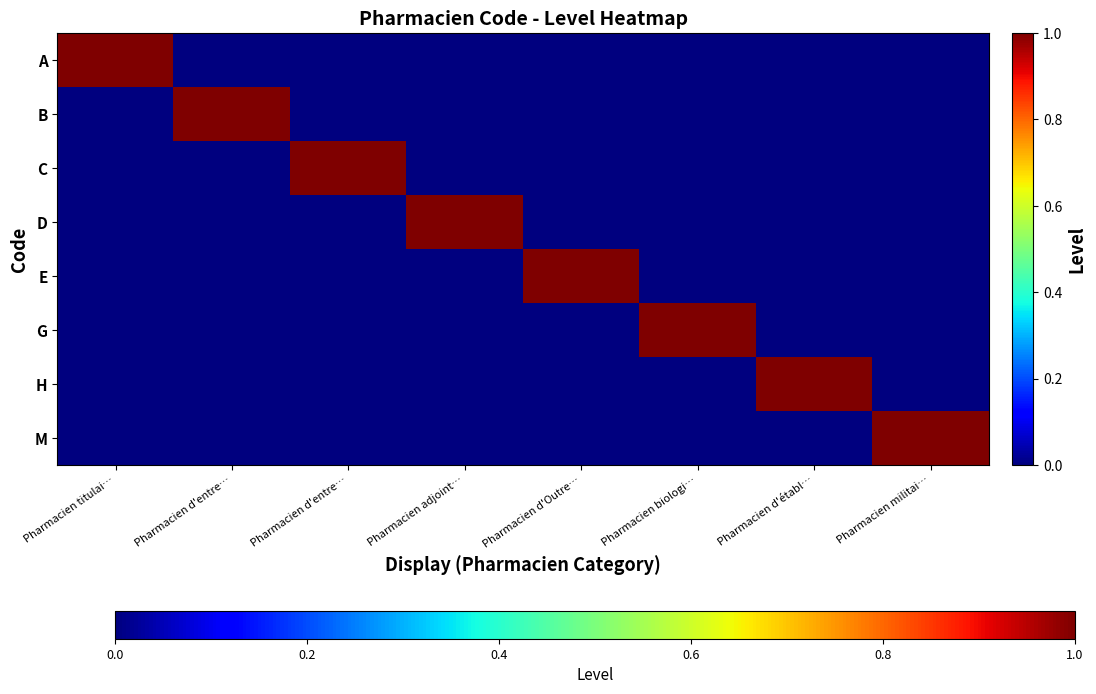

Rank the series by their maximum value, from lowest to highest.

A, B, C, D, E, G, H, M